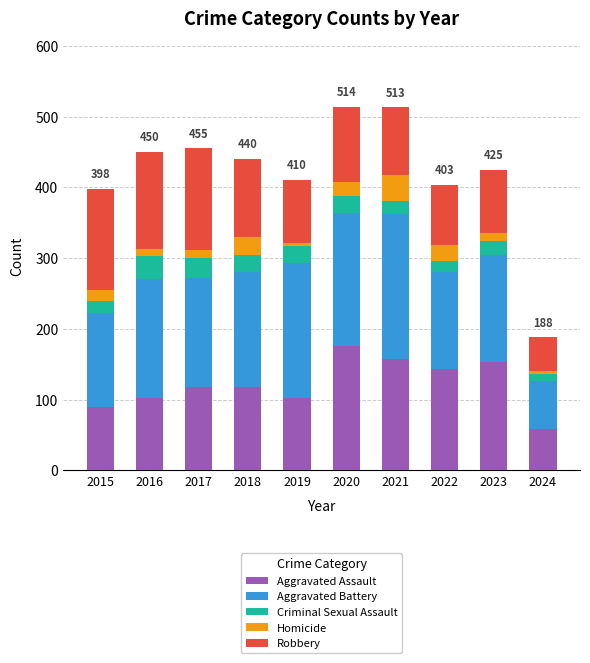

What is the total value across all series at 2020?

514